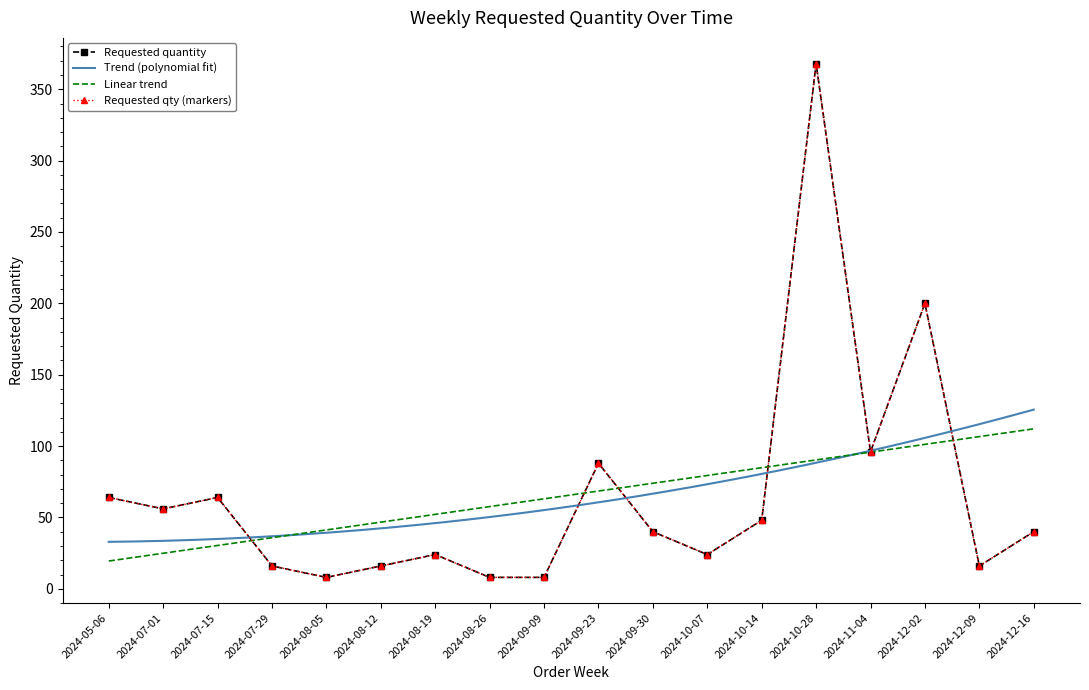

What is the approximate value at 2024-12-16, to the nearest 50?

50